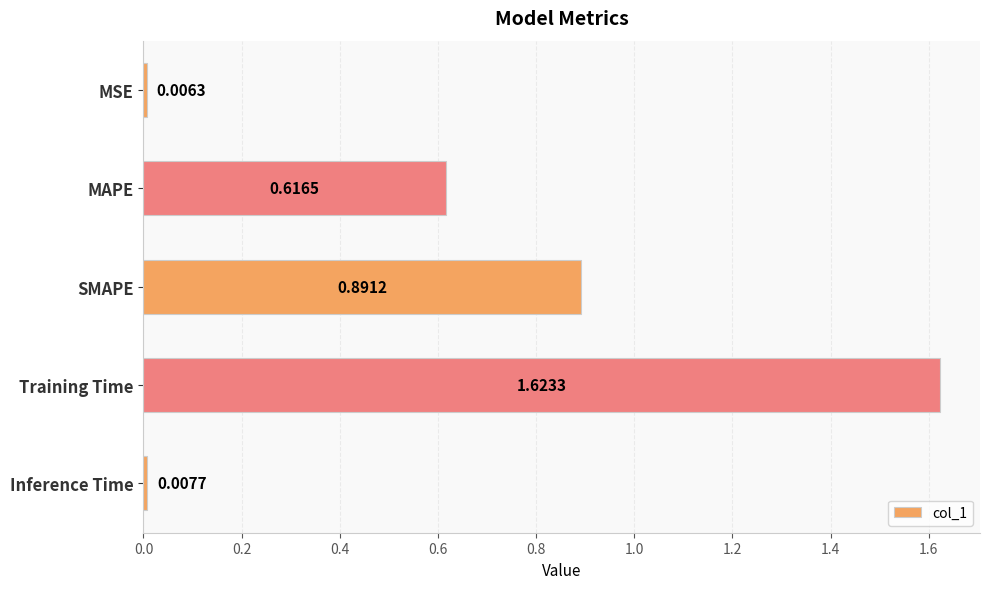

Rank the categories by value from lowest to highest.

MSE, Inference Time, MAPE, SMAPE, Training Time